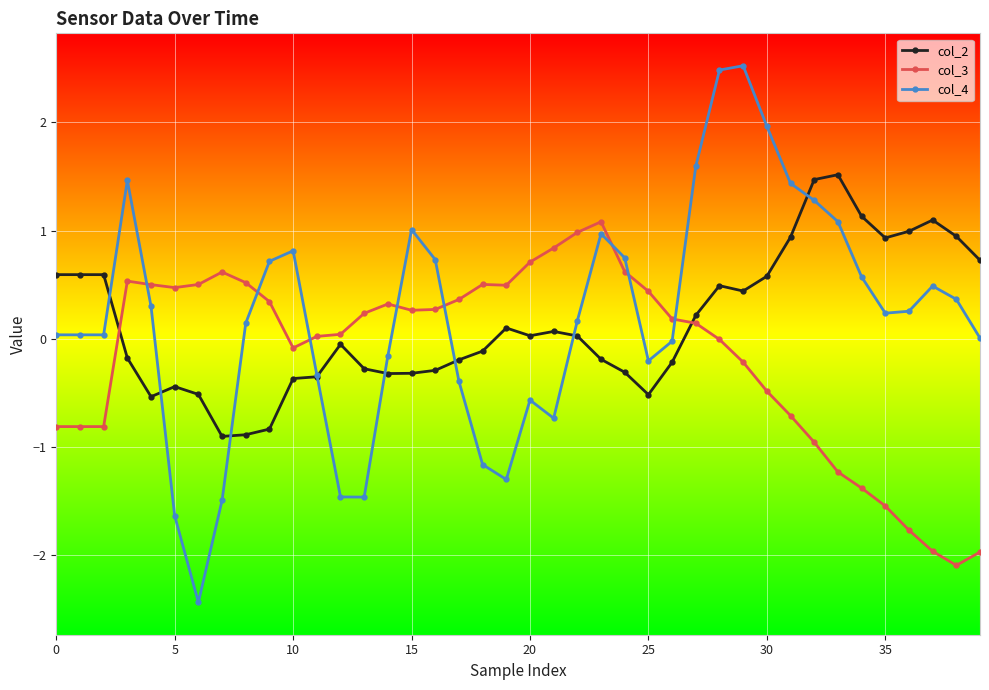

Which series has the largest range (max minus min)?

col_4